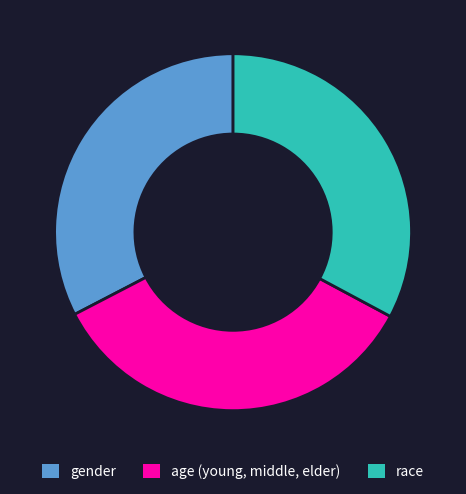

True or false: gender accounts for 19% of the total.

False